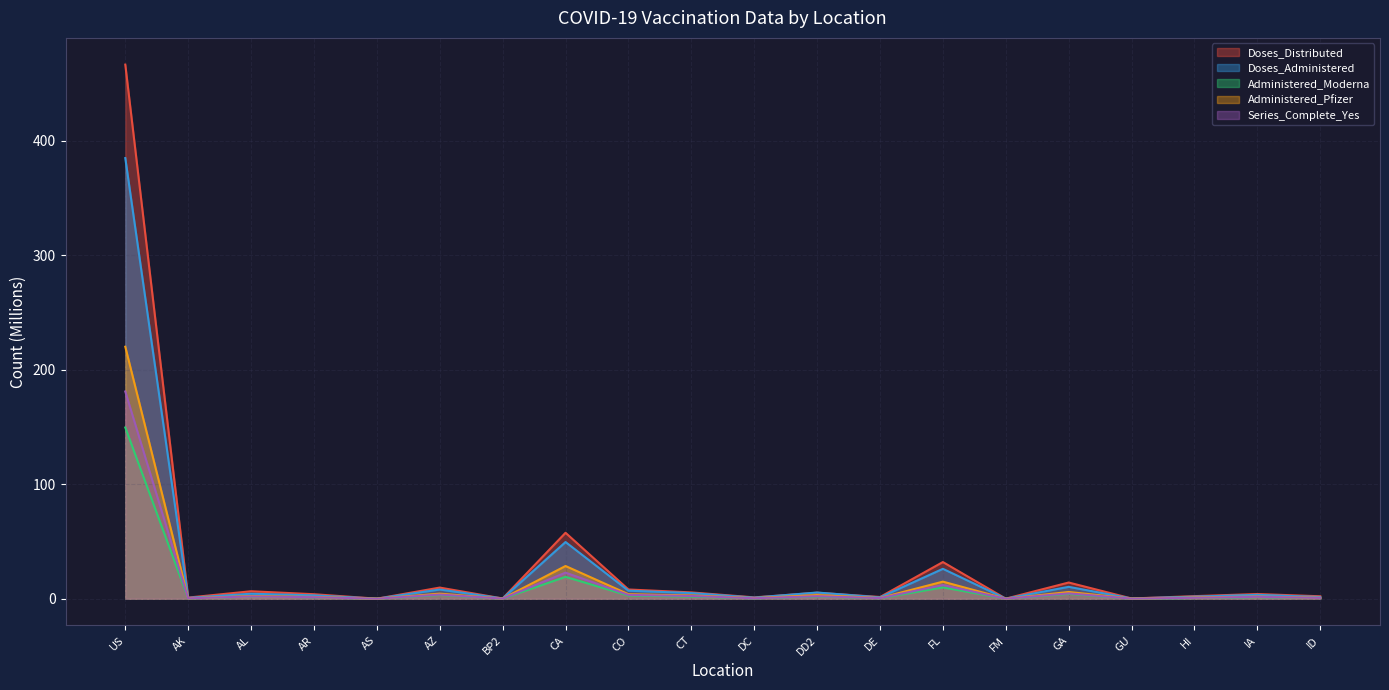

Which series changed the most between DC and GU?

Doses_Distributed